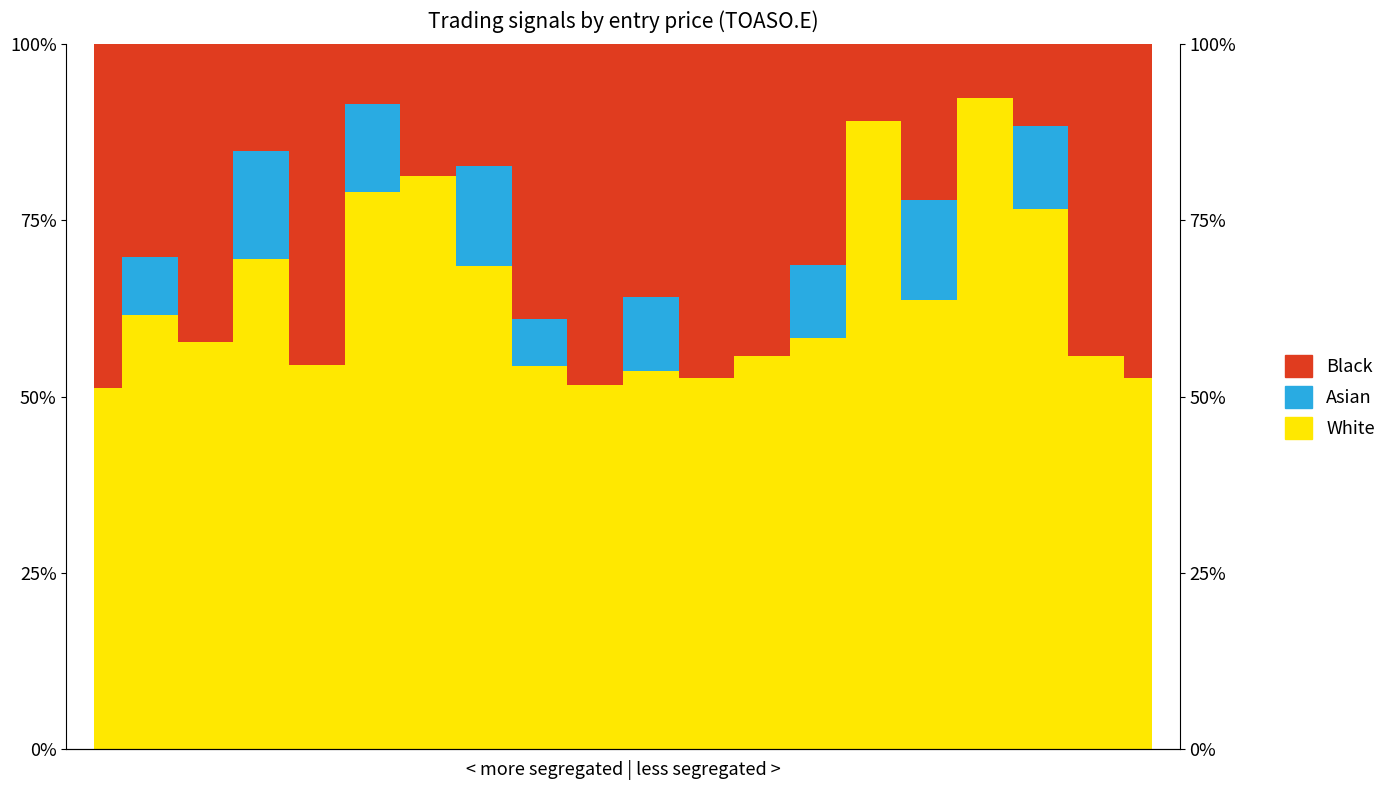

True or false: Black and White intersect in this chart.

False